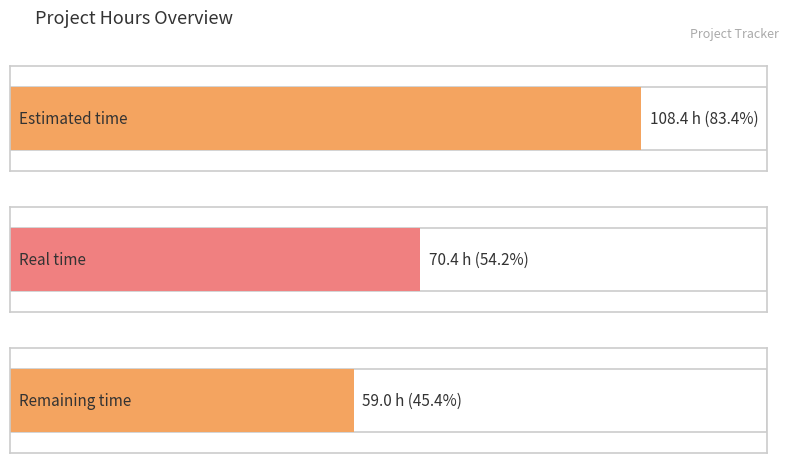

What are all the series names shown in the legend?

Estimated time, Real time, Remaining time